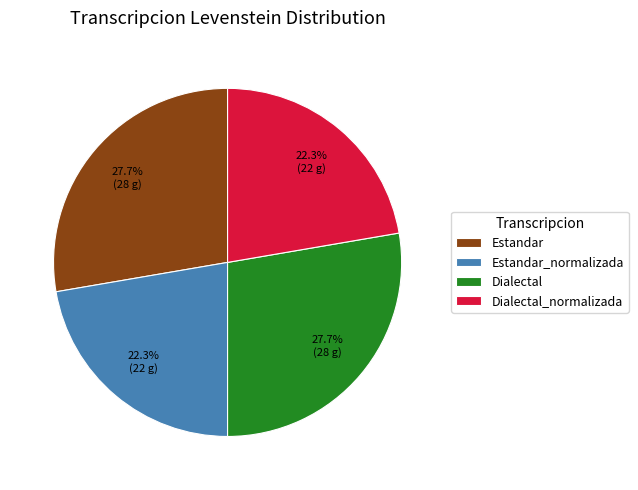

To the nearest percent, what is the difference between the Dialectal_normalizada and Dialectal slice percentages?

5%